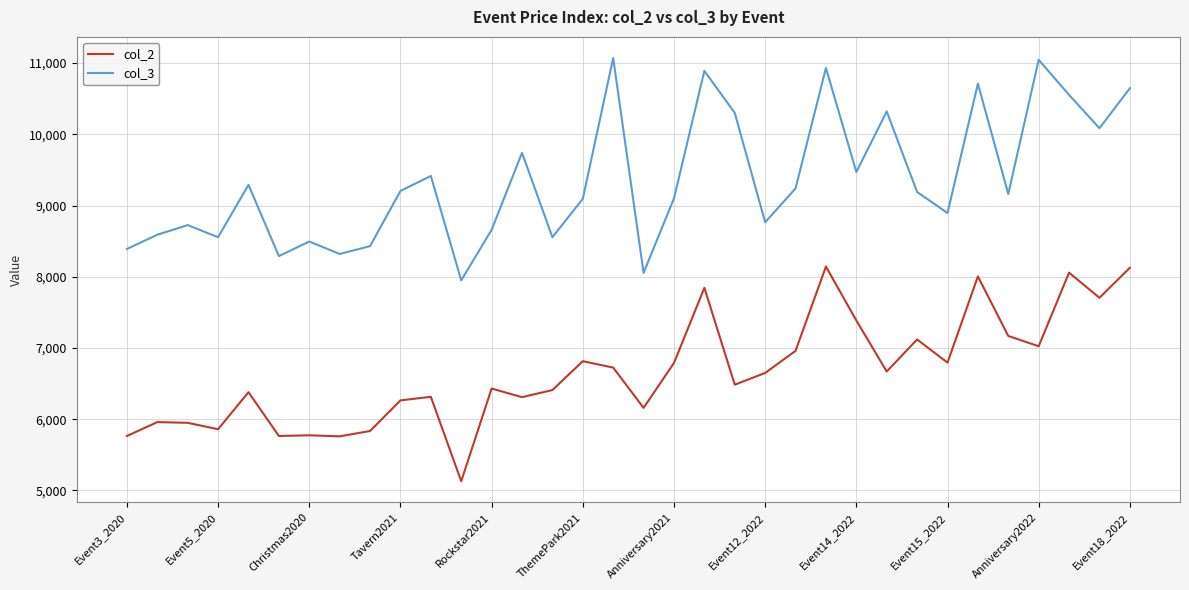

What is the difference between the second highest and second lowest values in the col_3 series?

2990